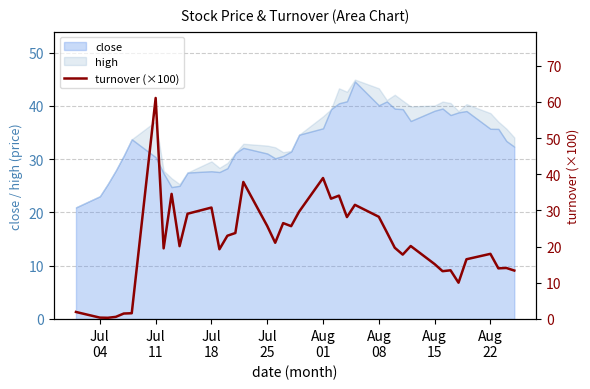

What is the minimum value for close?

20.9